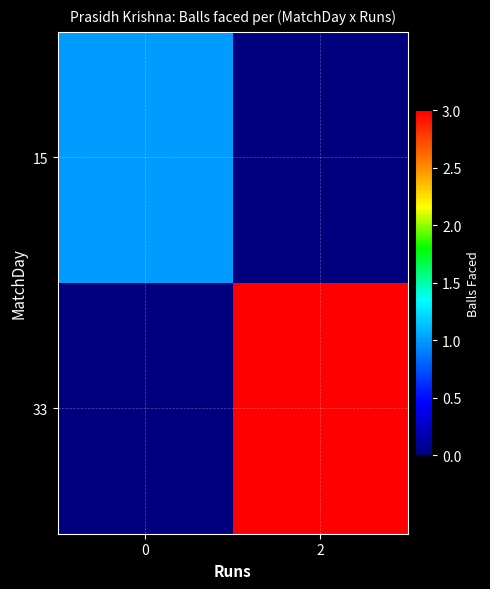

At which category does the chart reach its minimum across all series?

2